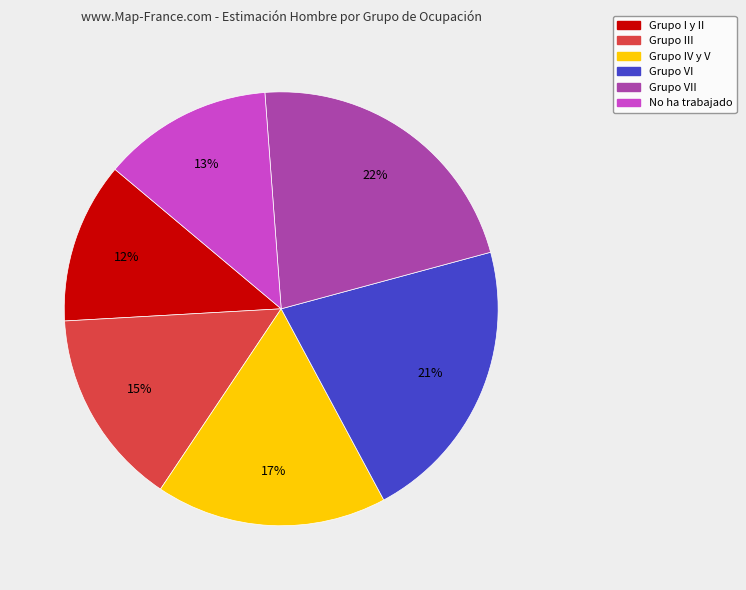

To the nearest percent, what is the difference between the largest and smallest slice percentages?

10%